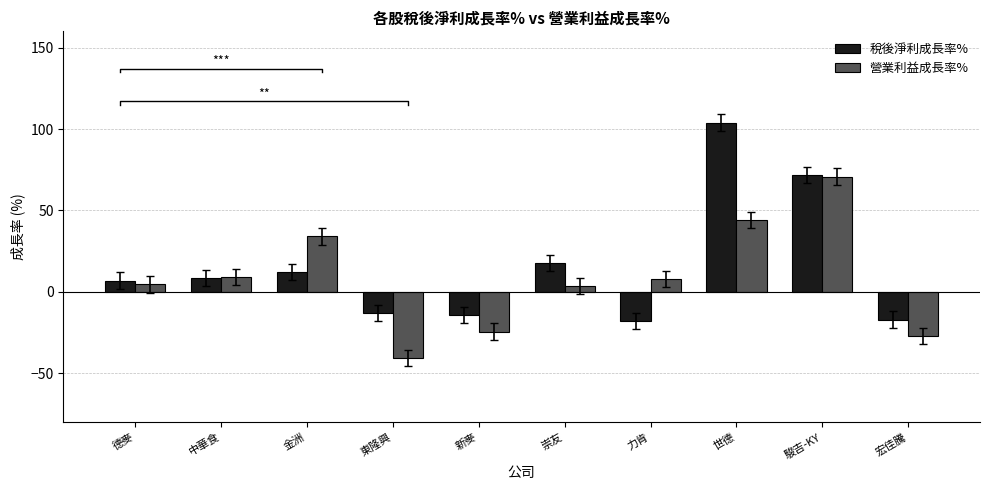

What value does the 稅後淨利成長率% series have at 駿吉-KY?

71.6